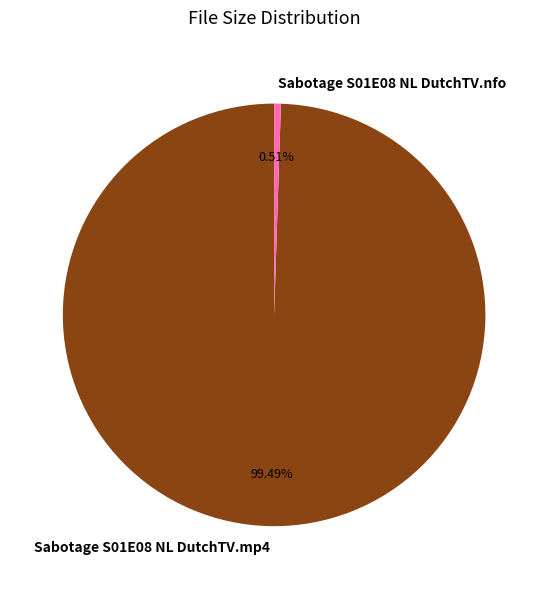

True or false: Sabotage S01E08 NL DutchTV.nfo accounts for 1% of the total.

True